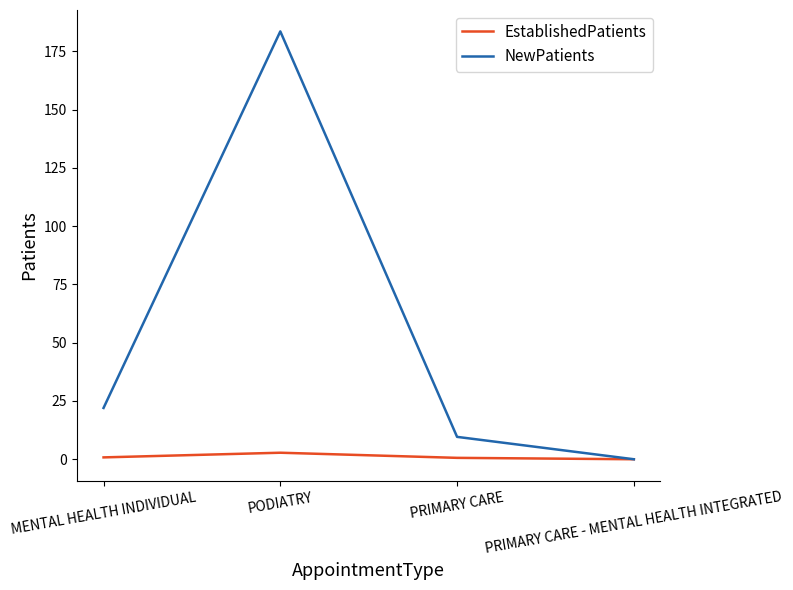

At which label does EstablishedPatients reach its peak?

PODIATRY